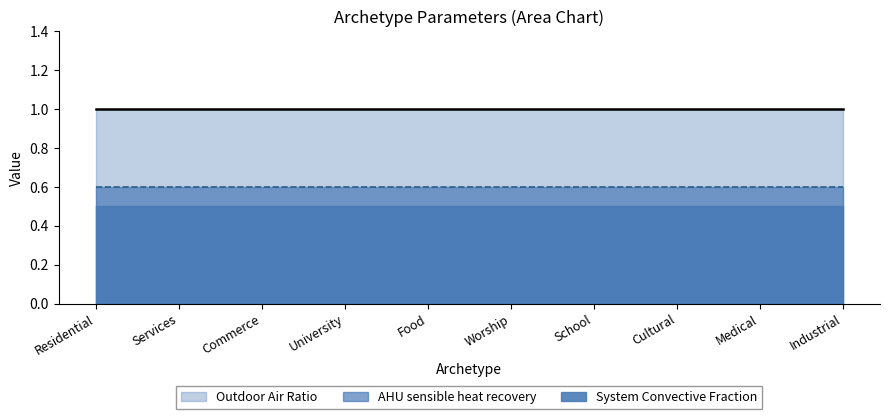

Which series has the largest total across all categories?

Outdoor Air Ratio